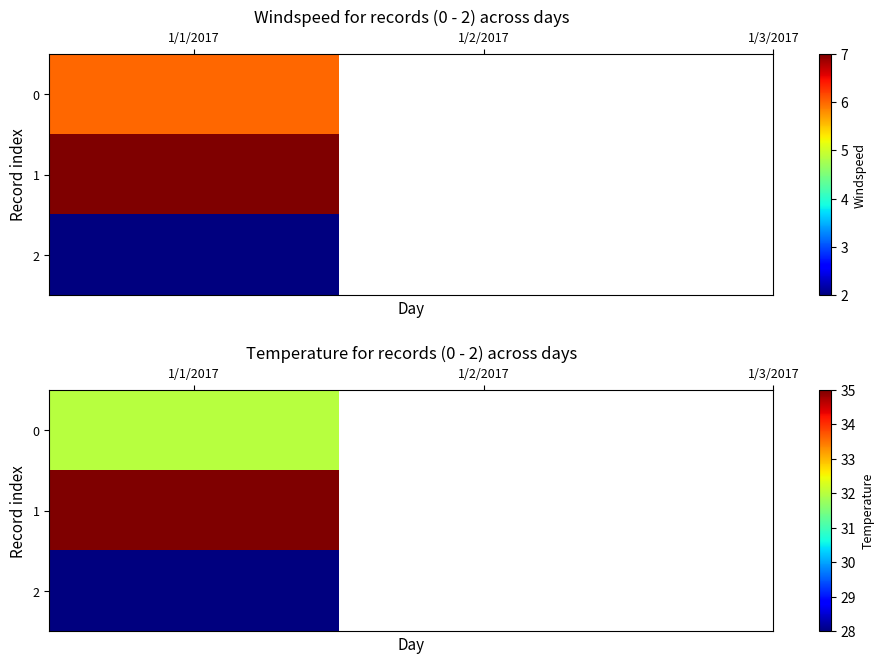

Which category has the highest value in the 0 series?

1